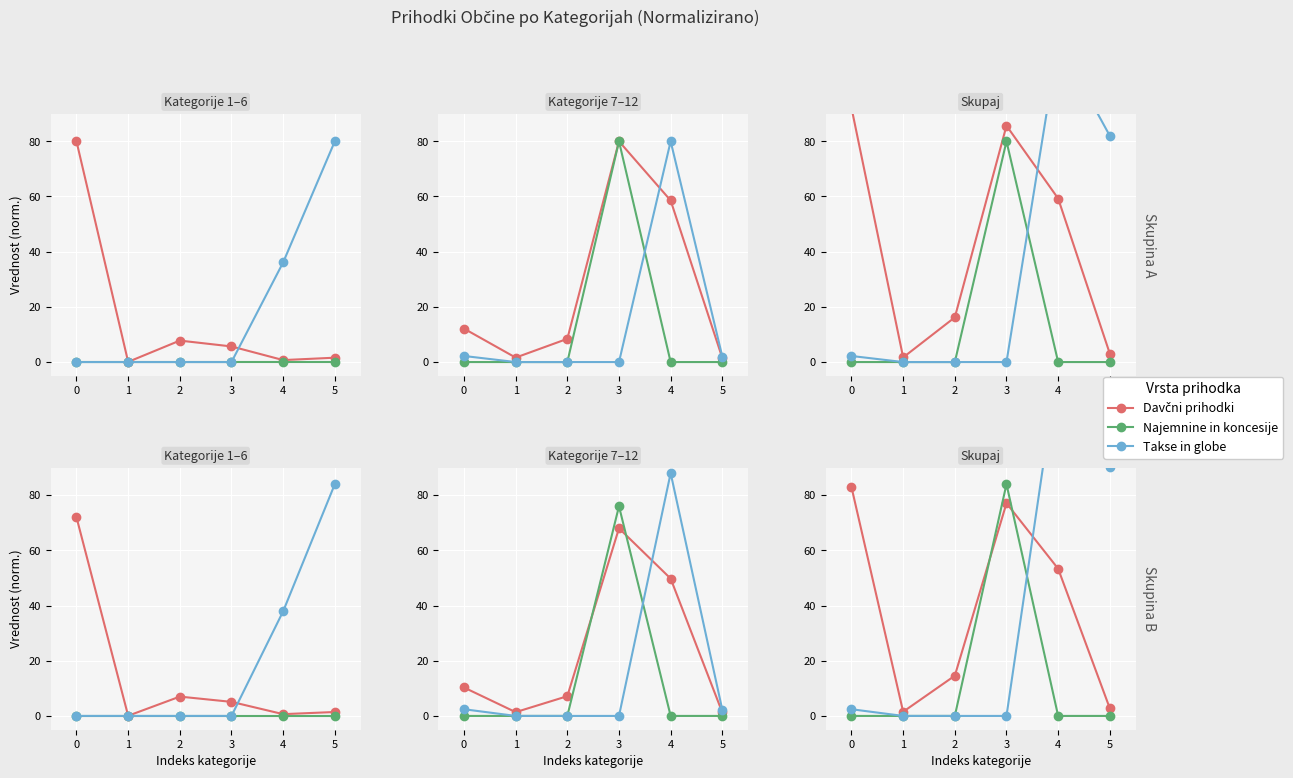

What is the average value of the Najemnine in koncesije series?

14.0